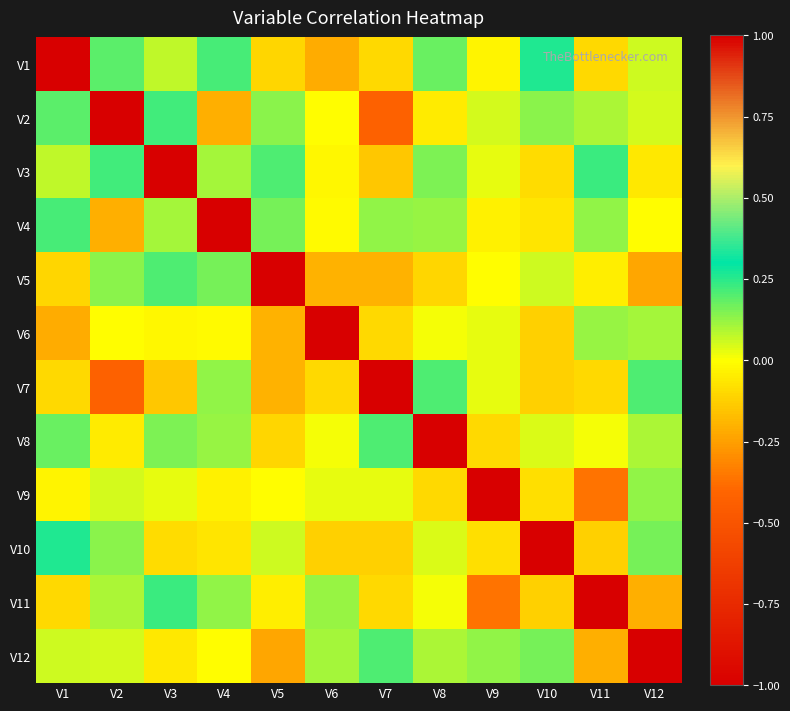

Reading left to right, transcribe all the data shown in this chart.

V1: V1=1.0	V2=0.2	V3=0.1	V4=0.2	V5=-0.1	V6=-0.2	V7=-0.1	V8=0.2	V9=-0.0	V10=0.3	V11=-0.1	V12=0.1
V2: V1=0.2	V2=1.0	V3=0.2	V4=-0.2	V5=0.1	V6=-0.0	V7=-0.4	V8=-0.1	V9=0.1	V10=0.1	V11=0.1	V12=0.1
V3: V1=0.1	V2=0.2	V3=1.0	V4=0.1	V5=0.2	V6=-0.0	V7=-0.1	V8=0.2	V9=0.0	V10=-0.1	V11=0.2	V12=-0.1
V4: V1=0.2	V2=-0.2	V3=0.1	V4=1.0	V5=0.2	V6=-0.0	V7=0.1	V8=0.1	V9=-0.0	V10=-0.1	V11=0.1	V12=-0.0
V5: V1=-0.1	V2=0.1	V3=0.2	V4=0.2	V5=1.0	V6=-0.2	V7=-0.2	V8=-0.1	V9=-0.0	V10=0.1	V11=-0.0	V12=-0.2
V6: V1=-0.2	V2=-0.0	V3=-0.0	V4=-0.0	V5=-0.2	V6=1.0	V7=-0.1	V8=0.0	V9=0.0	V10=-0.1	V11=0.1	V12=0.1
V7: V1=-0.1	V2=-0.4	V3=-0.1	V4=0.1	V5=-0.2	V6=-0.1	V7=1.0	V8=0.2	V9=0.0	V10=-0.1	V11=-0.1	V12=0.2
V8: V1=0.2	V2=-0.1	V3=0.2	V4=0.1	V5=-0.1	V6=0.0	V7=0.2	V8=1.0	V9=-0.1	V10=0.0	V11=0.0	V12=0.1
V9: V1=-0.0	V2=0.1	V3=0.0	V4=-0.0	V5=-0.0	V6=0.0	V7=0.0	V8=-0.1	V9=1.0	V10=-0.1	V11=-0.4	V12=0.1
V10: V1=0.3	V2=0.1	V3=-0.1	V4=-0.1	V5=0.1	V6=-0.1	V7=-0.1	V8=0.0	V9=-0.1	V10=1.0	V11=-0.1	V12=0.2
V11: V1=-0.1	V2=0.1	V3=0.2	V4=0.1	V5=-0.0	V6=0.1	V7=-0.1	V8=0.0	V9=-0.4	V10=-0.1	V11=1.0	V12=-0.2
V12: V1=0.1	V2=0.1	V3=-0.1	V4=-0.0	V5=-0.2	V6=0.1	V7=0.2	V8=0.1	V9=0.1	V10=0.2	V11=-0.2	V12=1.0